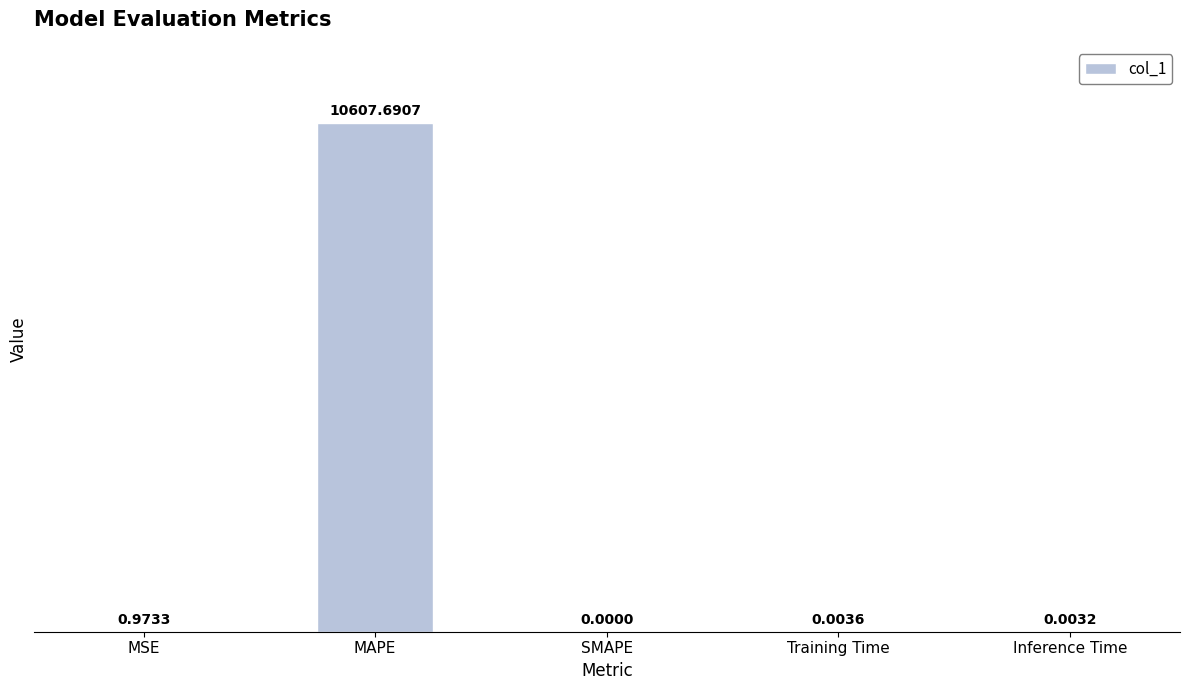

What is the sum of all values?

10608.7